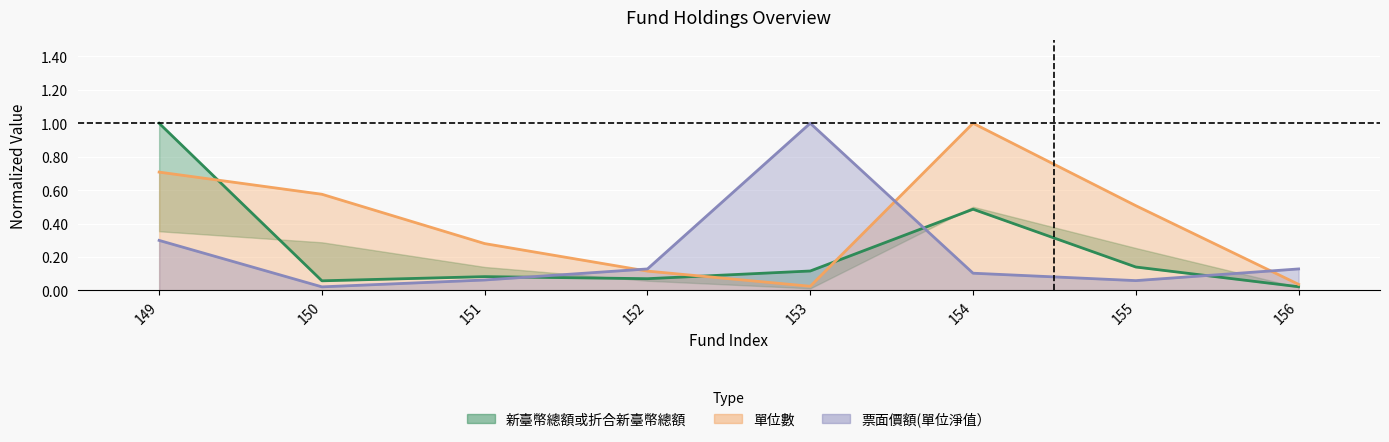

What is the average value of the 單位數 series?

0.4